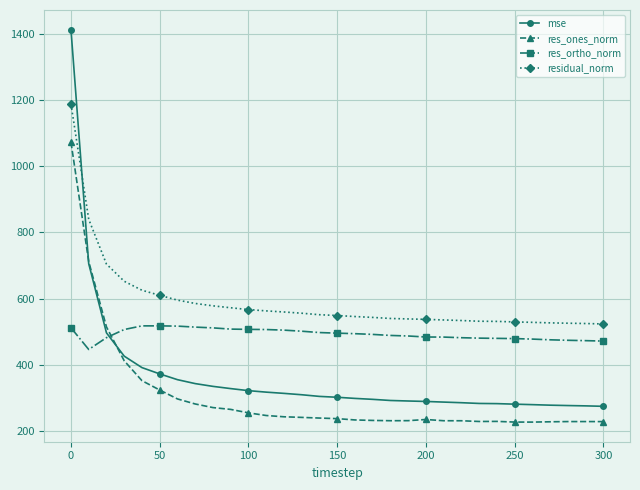

Rank the series by their average value, from lowest to highest.

res_ones_norm, mse, res_ortho_norm, residual_norm